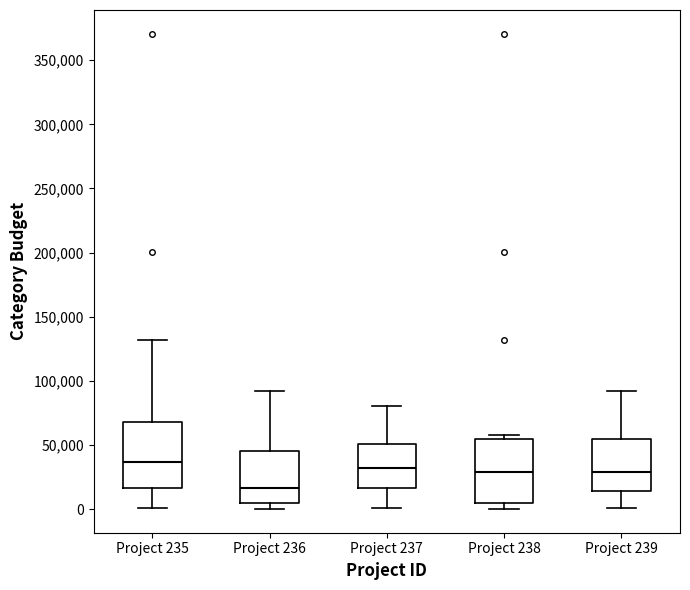

Reading left to right, read every box against the y-axis: the position of its median line, the range the box covers, and the ends of its whiskers. The values are not printed on the chart, so give them approximately, as read against the axis.

Project 235: median 35000, box 15000 to 70000, whiskers 0 to 130000
Project 236: median 15000, box 5000 to 45000, whiskers 0 to 90000
Project 237: median 30000, box 15000 to 50000, whiskers 0 to 80000
Project 238: median 30000, box 5000 to 55000, whiskers 0 to 60000
Project 239: median 30000, box 15000 to 55000, whiskers 0 to 90000